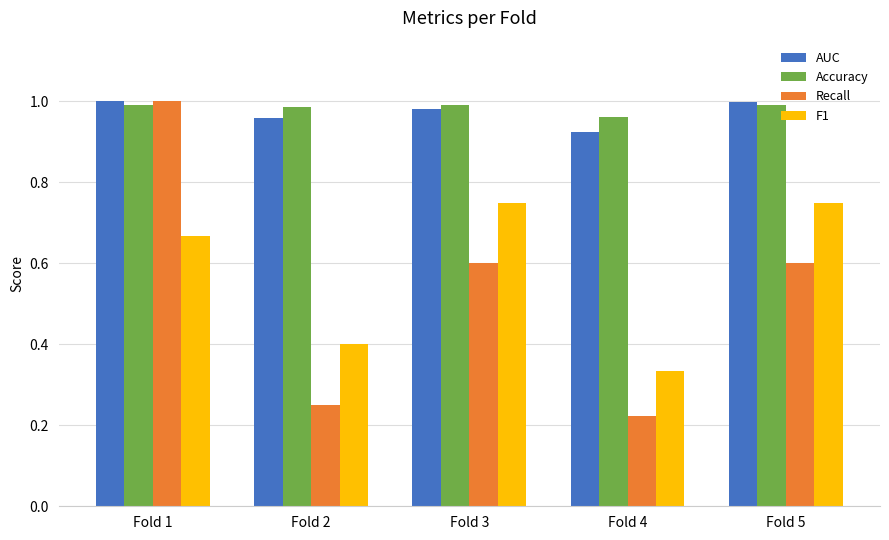

Is it true that F1 equals 0.1 at Fold 2?

False